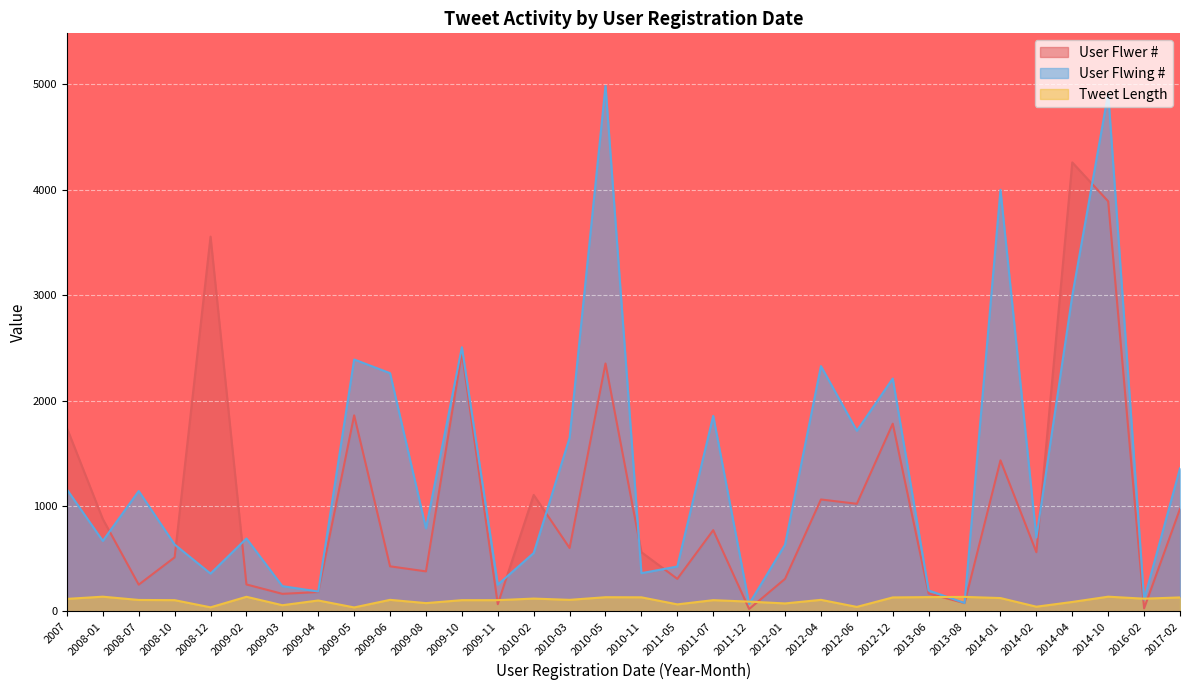

At which category is the sum across all series the highest?

2014-10